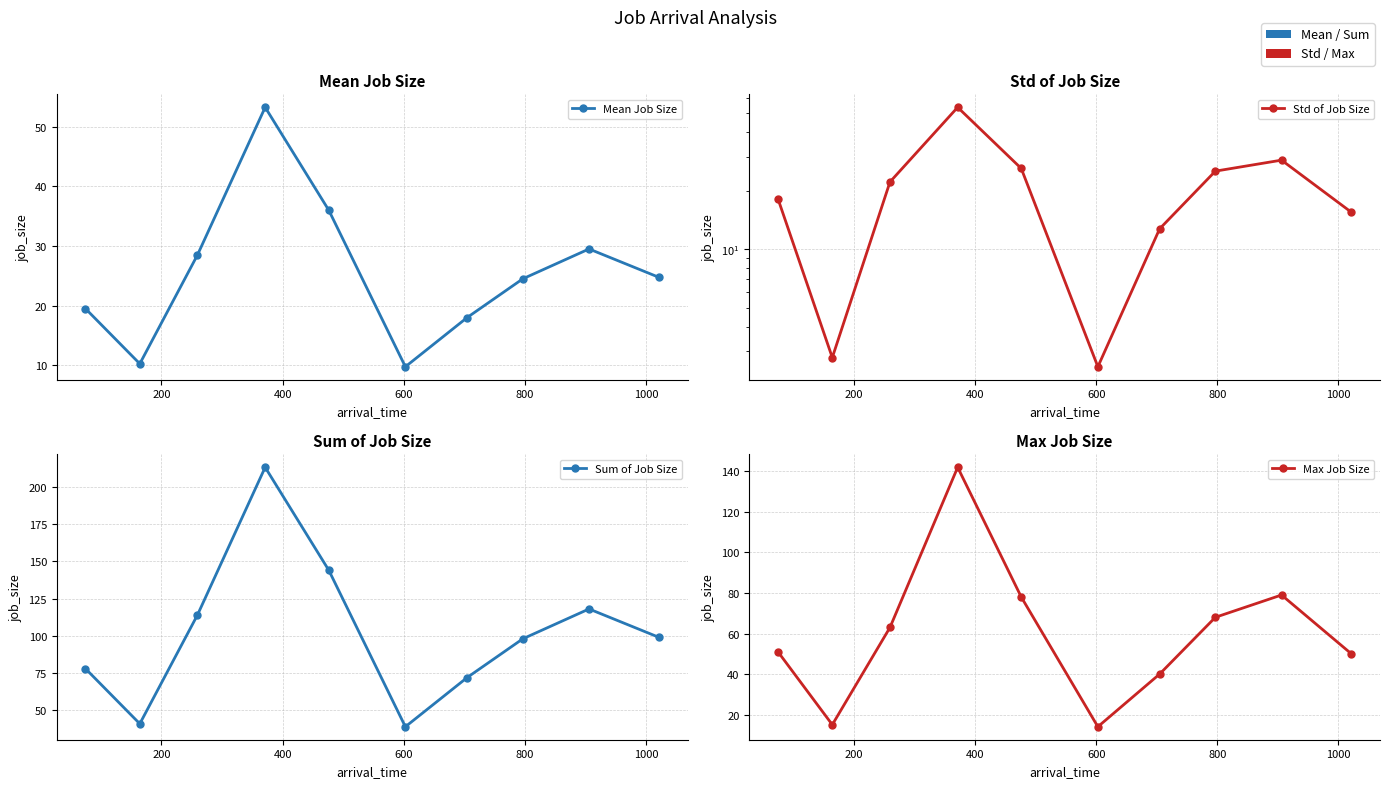

How many values in the Sum of Job Size series are below 99?

5